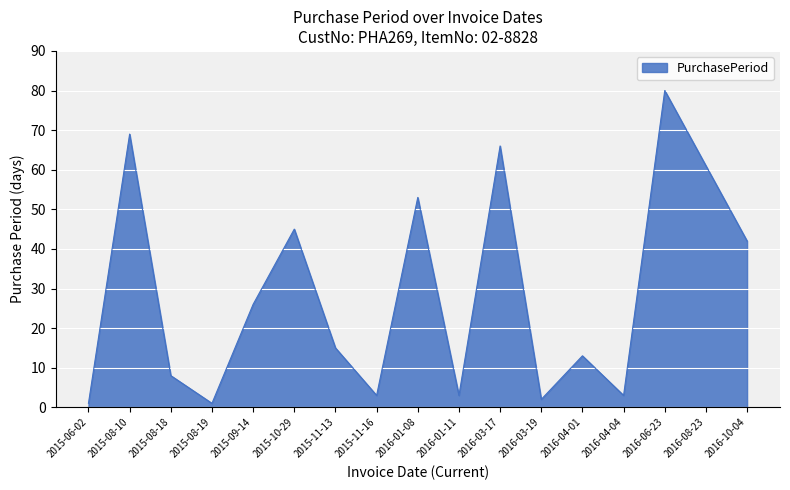

Where is the data nearest to the value 40?

2016-10-04